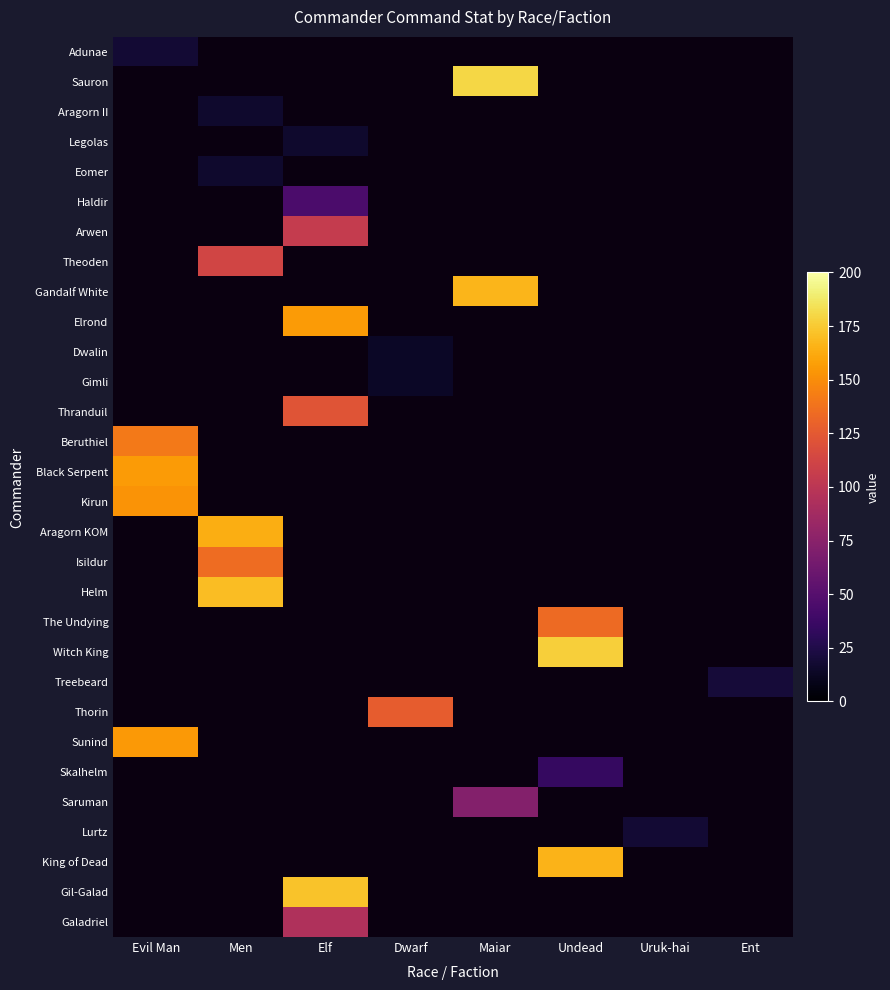

Between Evil Man and Ent, which is larger?

Evil Man